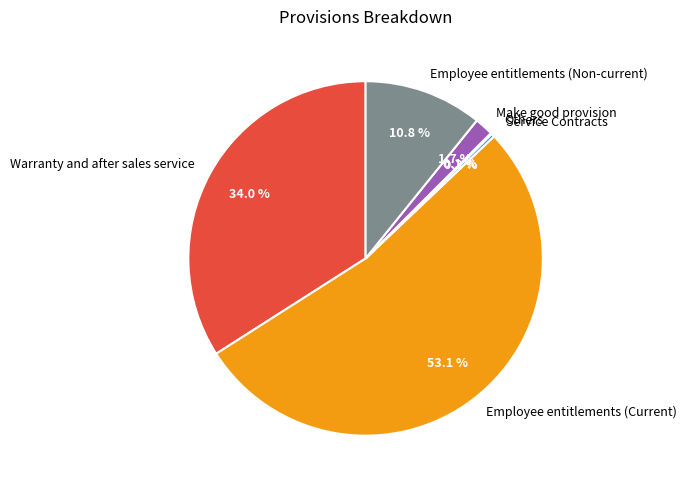

What percentage is the Make good provision slice, to the nearest percent?

2%